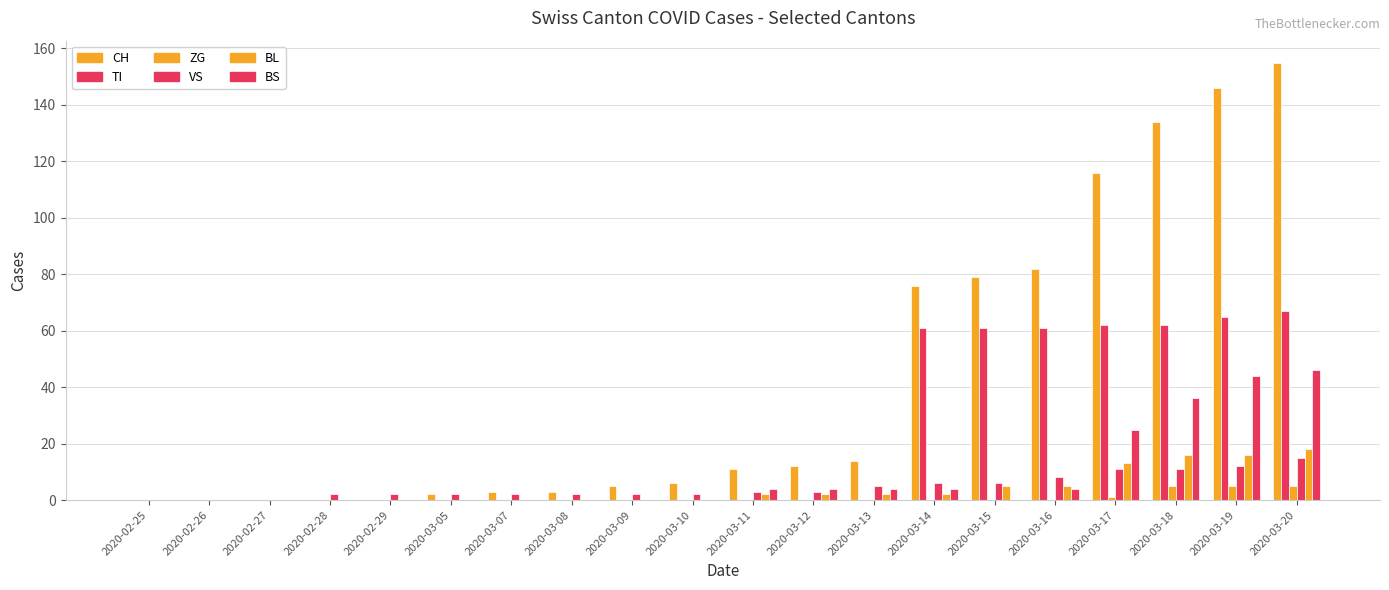

At which category is the sum across all series the highest?

2020-03-20